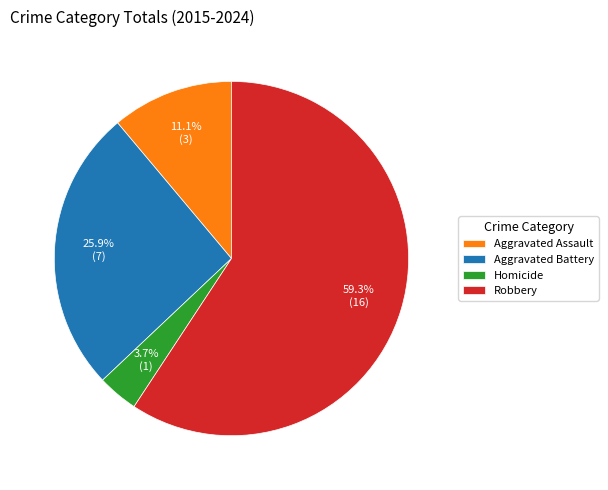

How many segments does this pie chart have?

4